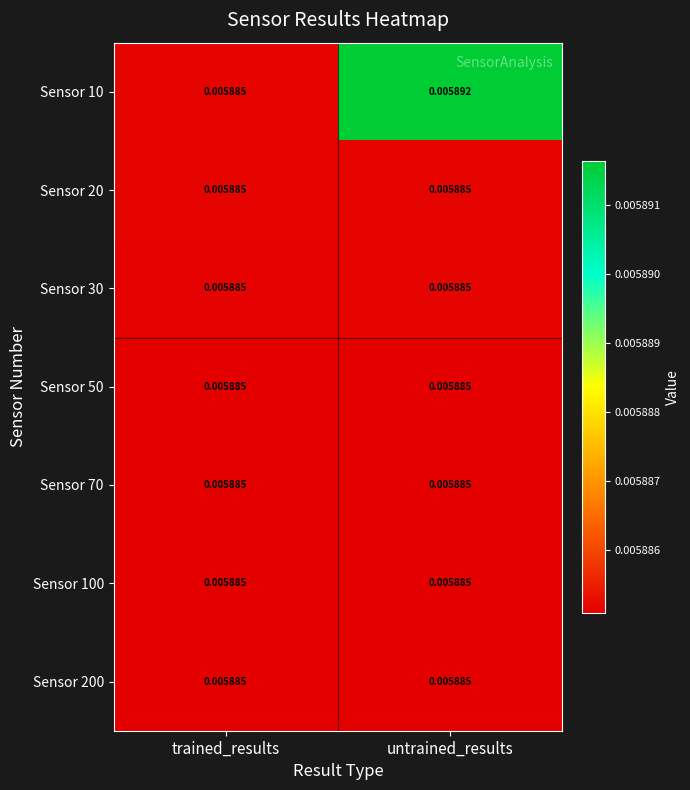

At which category is the sum across all series the highest?

untrained_results